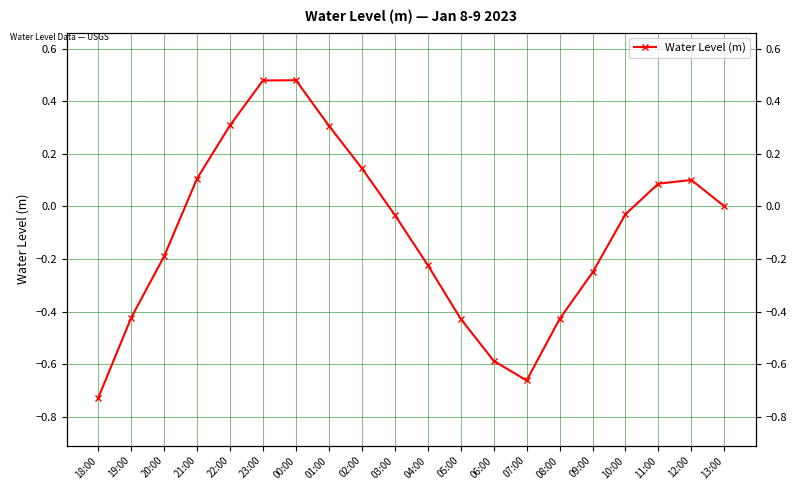

The chart shows a value of -0.3 at 09:00. True or false?

True